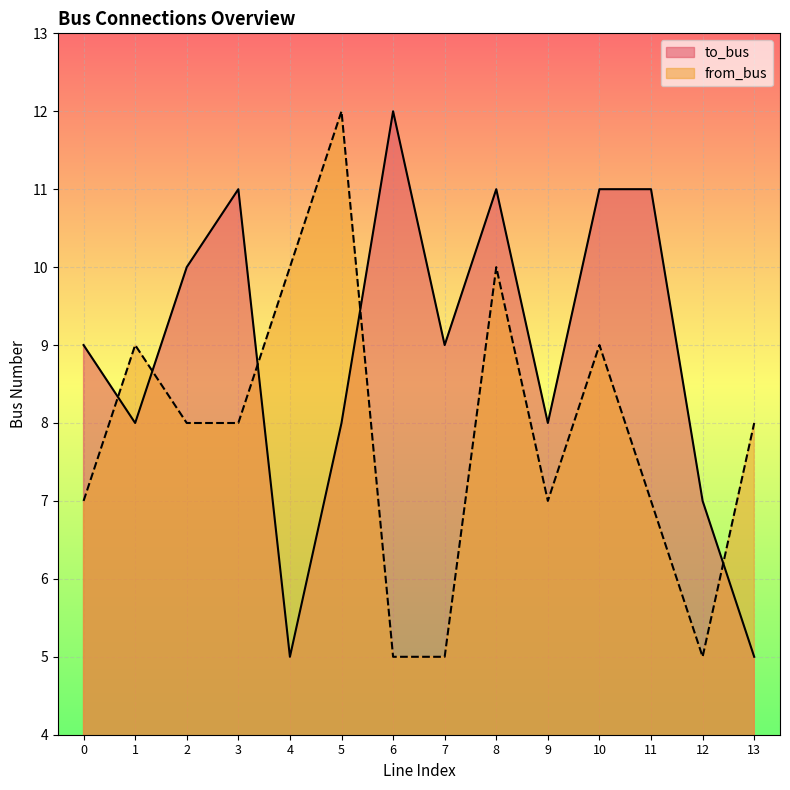

At which category is the sum across all series the highest?

8